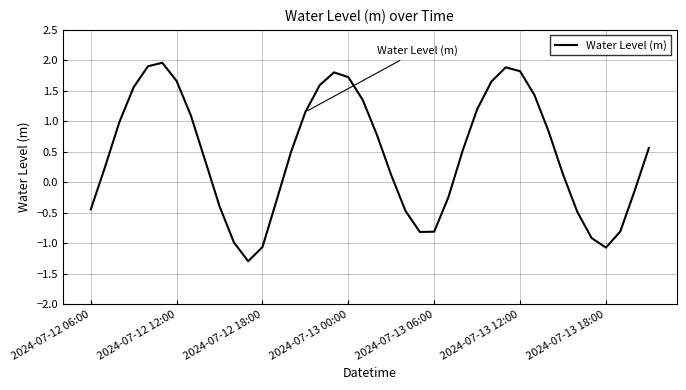

What is the difference between the maximum and minimum values?

3.3